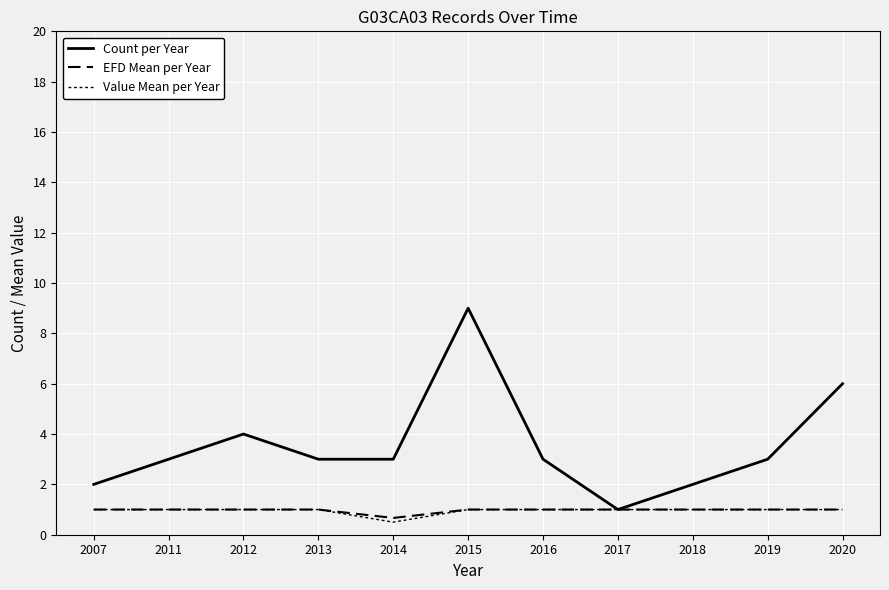

Does the chart have visible grid lines?

Yes